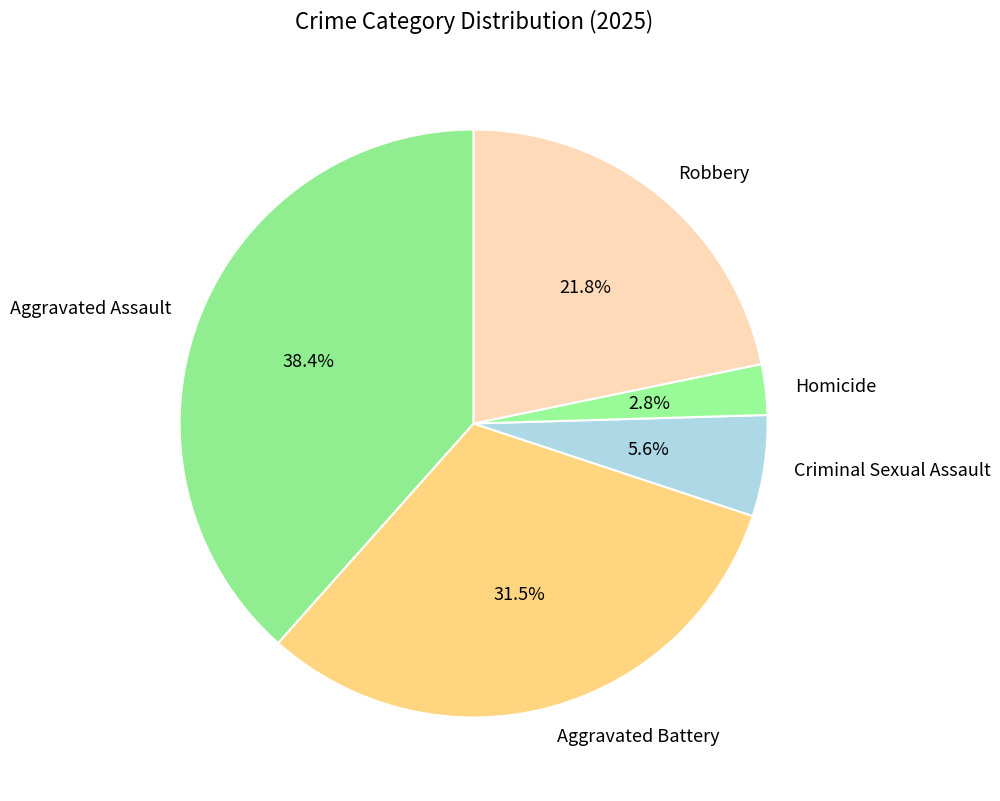

Is the sum of Aggravated Battery and Homicide greater than half?

No